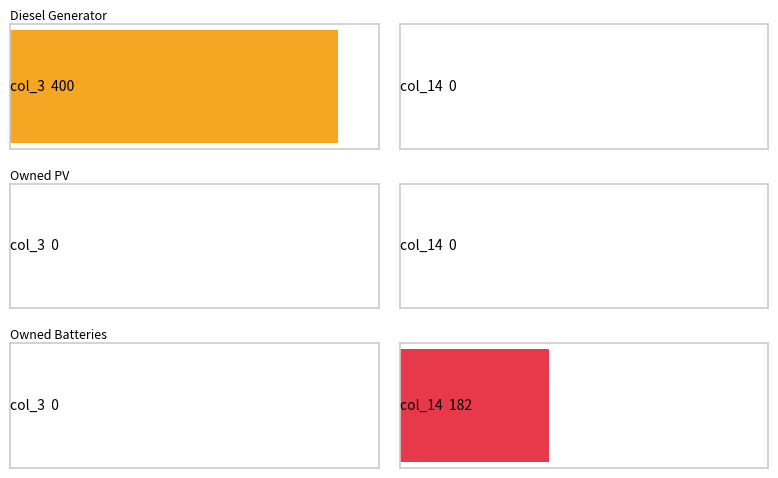

What is the difference between the maximum and minimum values in the col_3 series?

400